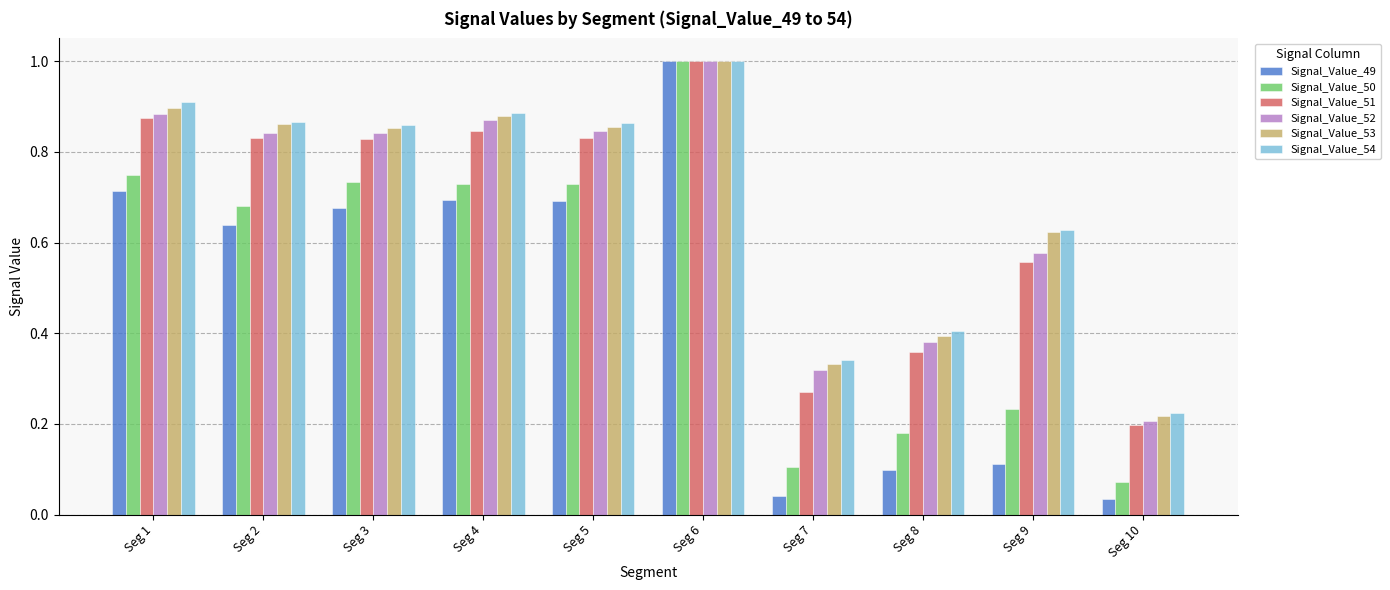

True or false: Signal_Value_54 has a value of 0.9 at Seg 2.

True